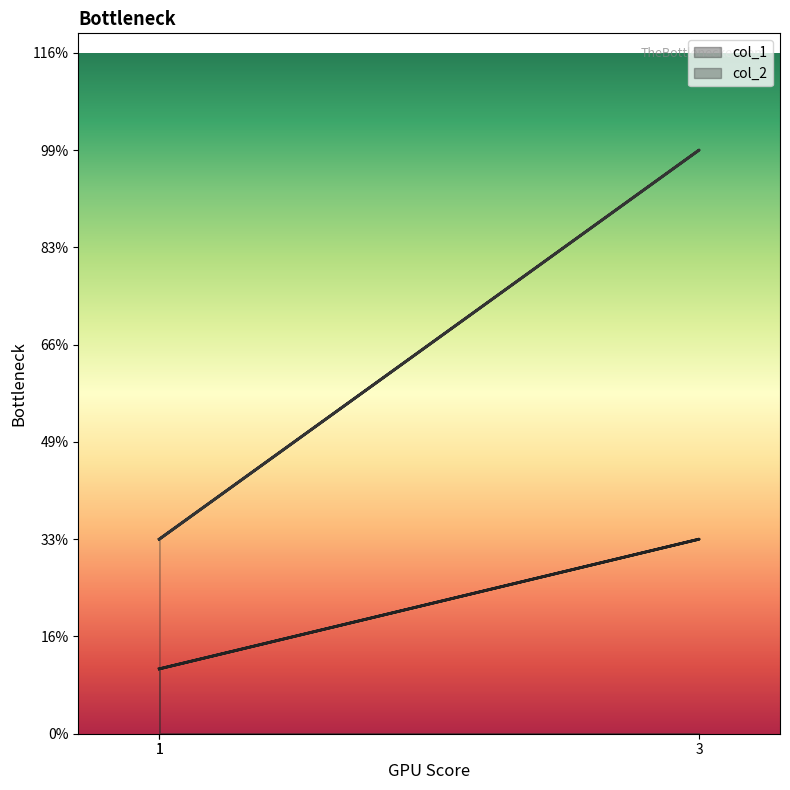

Rank the series by their average value, from highest to lowest.

col_2, col_1